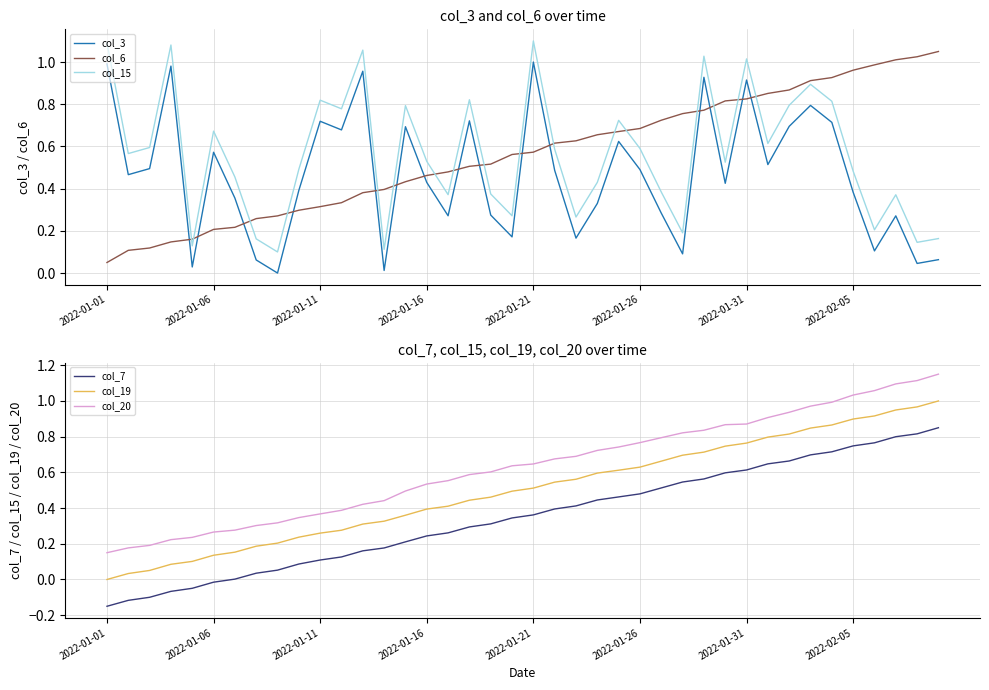

At how many categories does at least one series exceed 0?

40